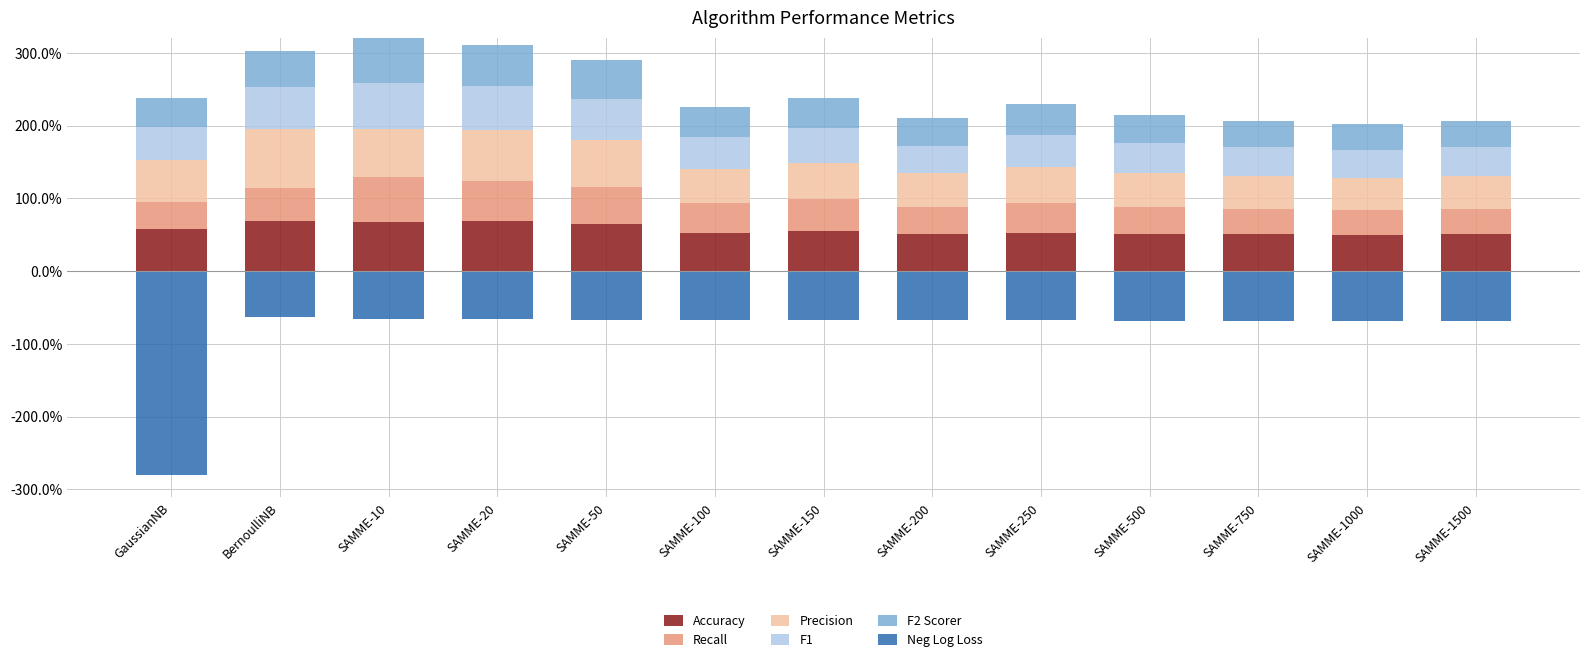

How many Recall values are between 0 and 1?

13